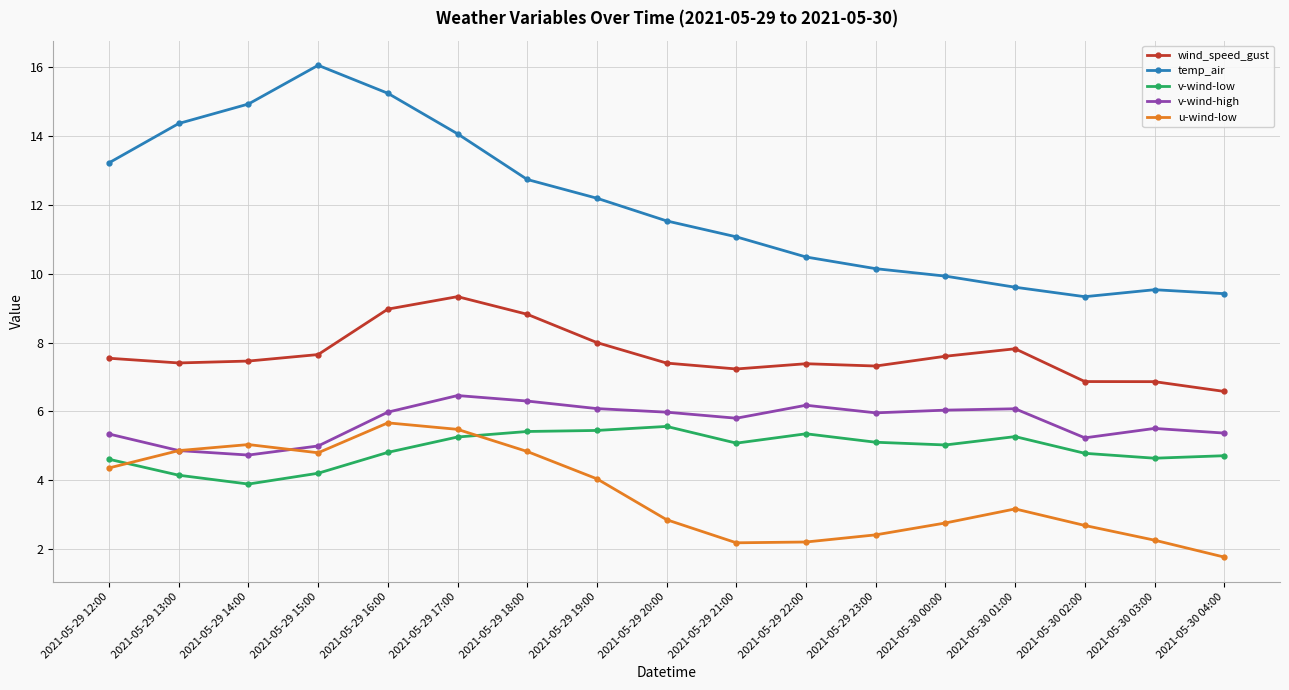

At which label is v-wind-high closest to 5?

2021-05-29 15:00